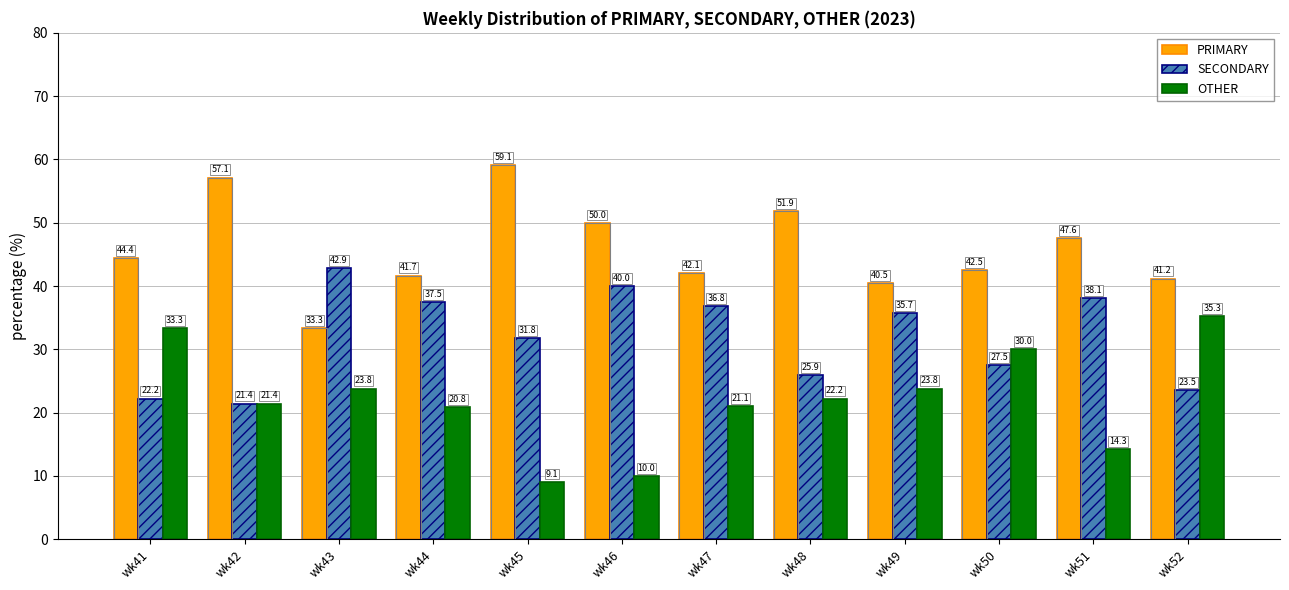

Reading right to left, what are all the values shown in this chart?

PRIMARY: 41.2	47.6	42.5	40.5	51.9	42.1	50.0	59.1	41.7	33.3	57.1	44.4
SECONDARY: 23.5	38.1	27.5	35.7	25.9	36.8	40.0	31.8	37.5	42.9	21.4	22.2
OTHER: 35.3	14.3	30.0	23.8	22.2	21.1	10.0	9.1	20.8	23.8	21.4	33.3